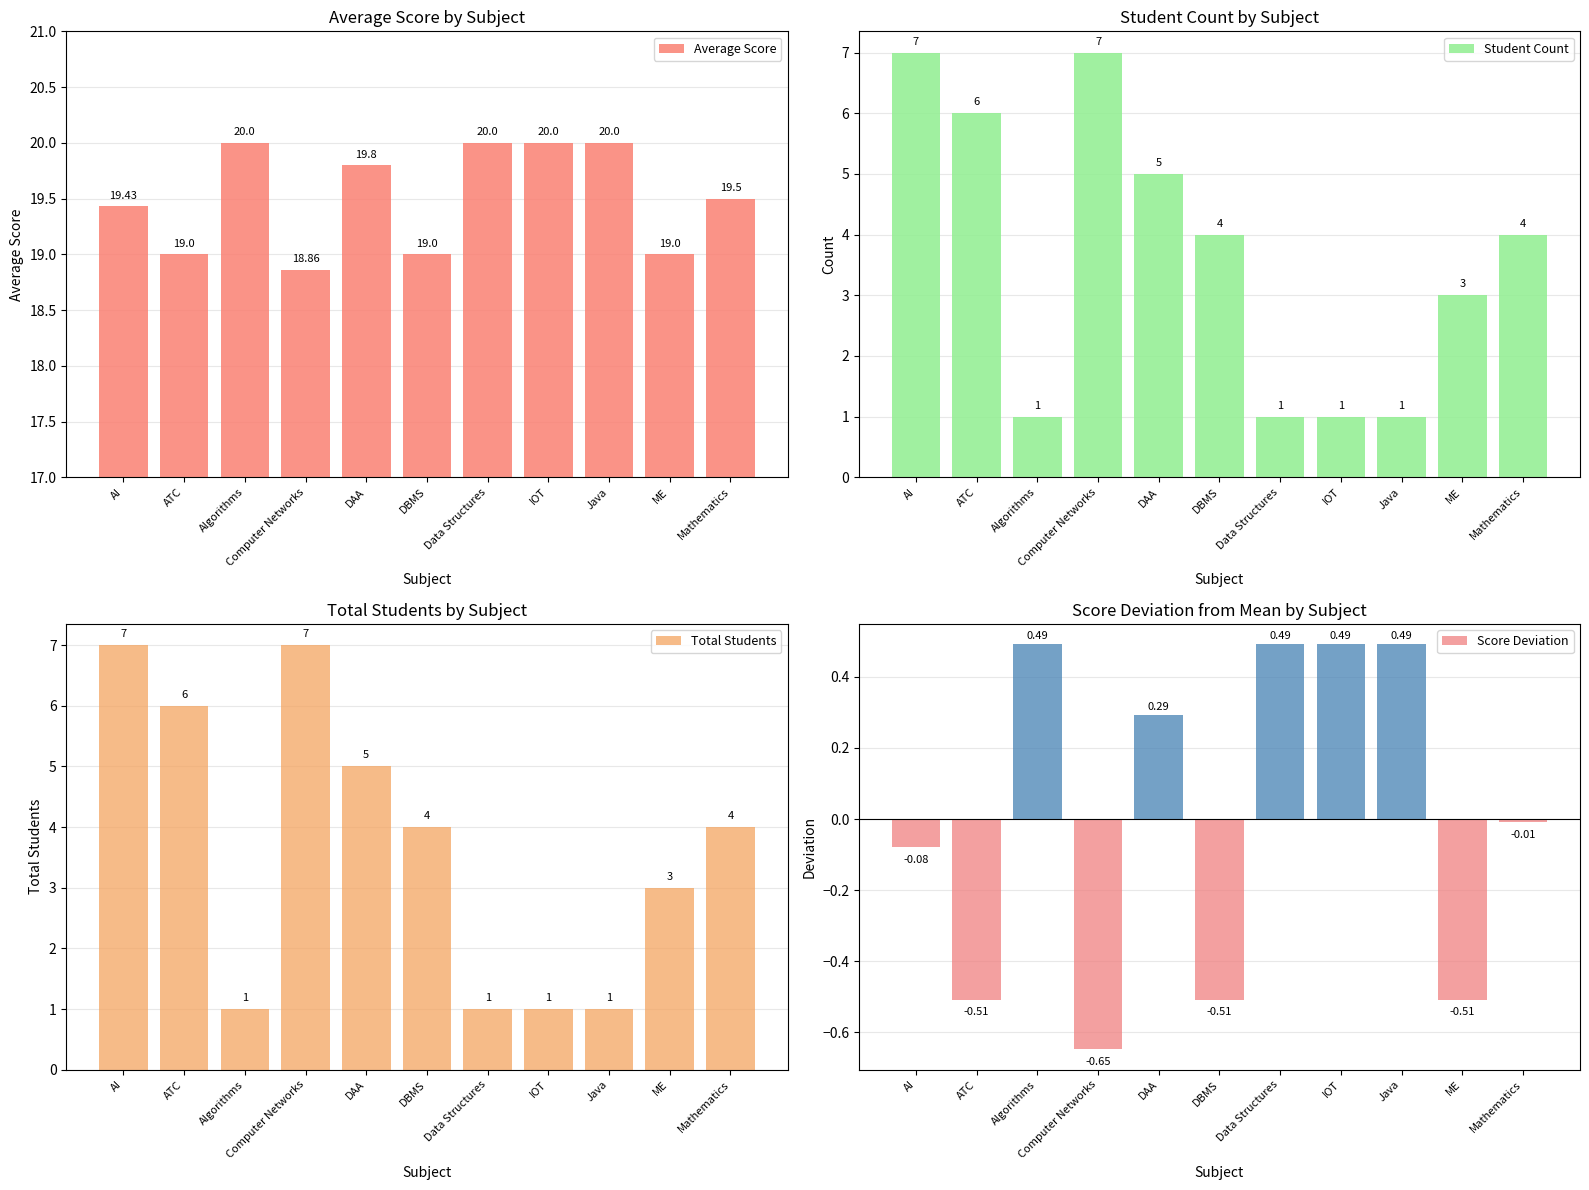

What position from the right is IOT?

4